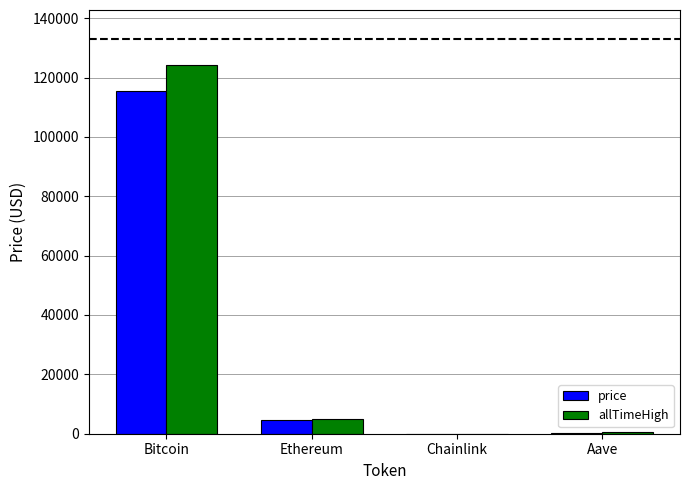

What is the total value across all series at Bitcoin?

239593.0